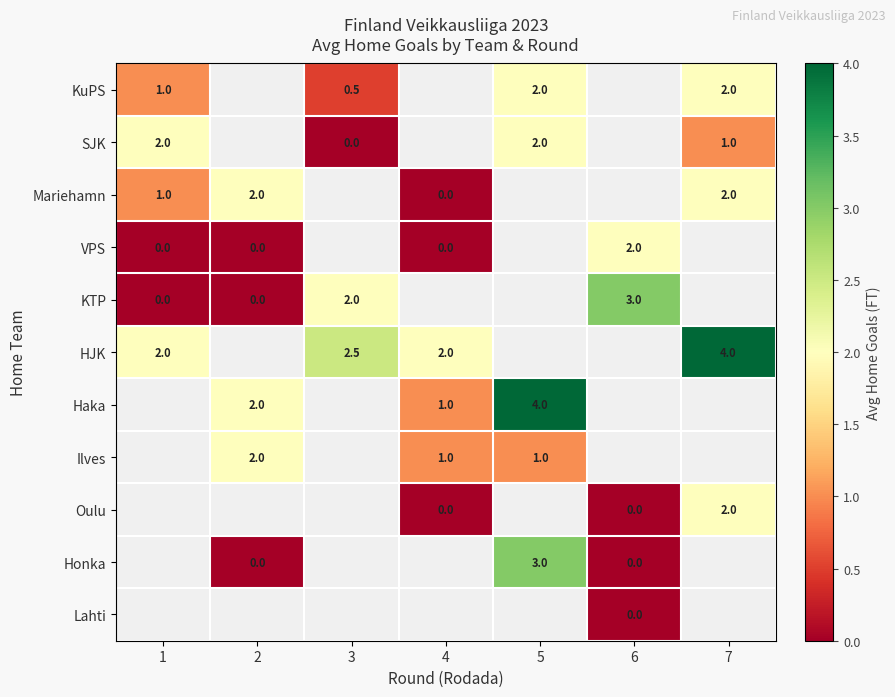

The value of HJK at 4 is 0.7. True or false?

False